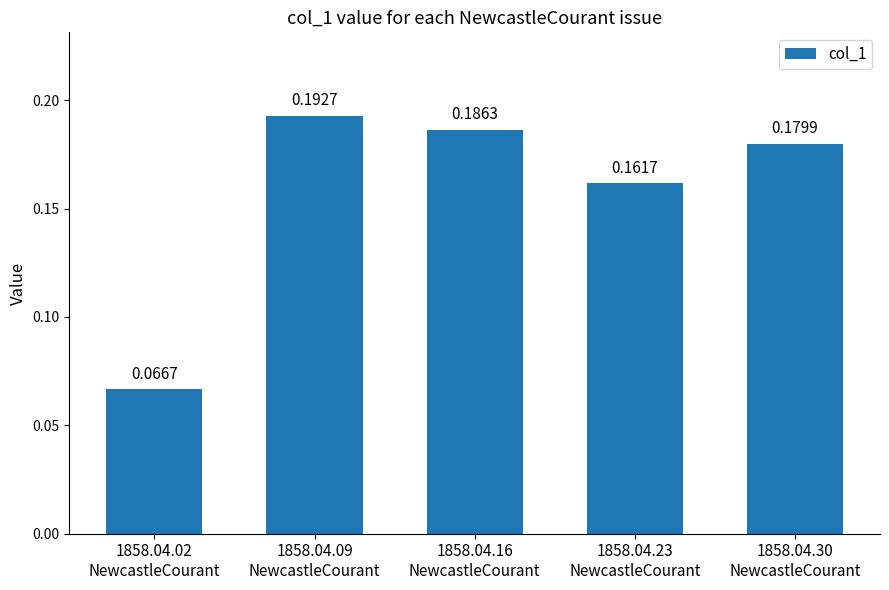

List the labels in order of value, largest first.

1858.04.09
NewcastleCourant, 1858.04.16
NewcastleCourant, 1858.04.30
NewcastleCourant, 1858.04.23
NewcastleCourant, 1858.04.02
NewcastleCourant